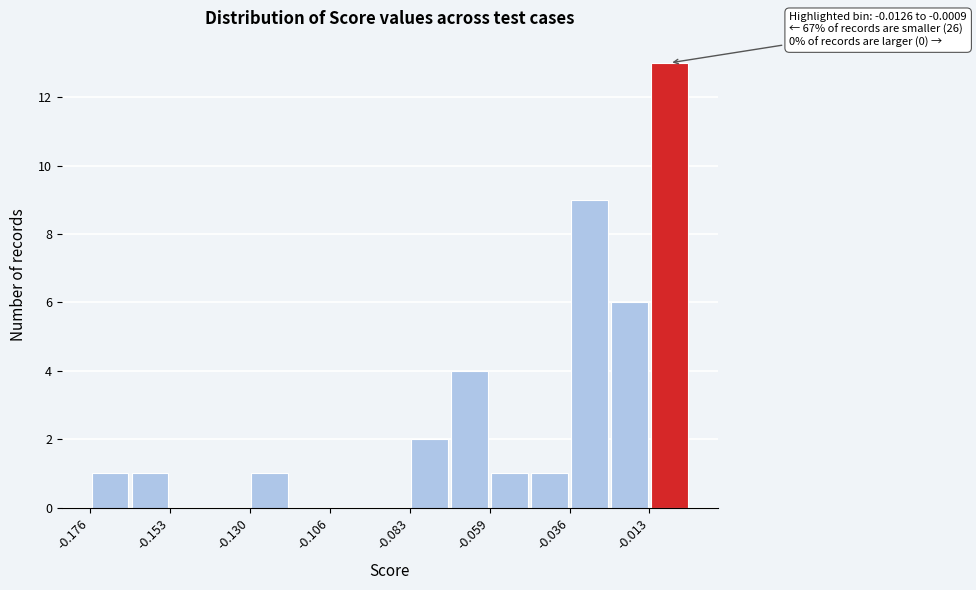

Read against the x-axis, roughly where is the centre of the tallest bar?

-0.005